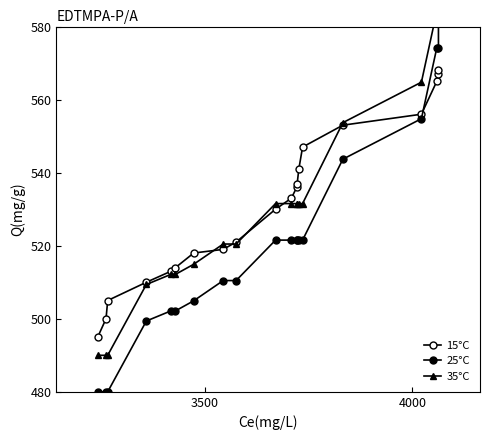

Does the chart display data point markers on the line(s)?

Yes